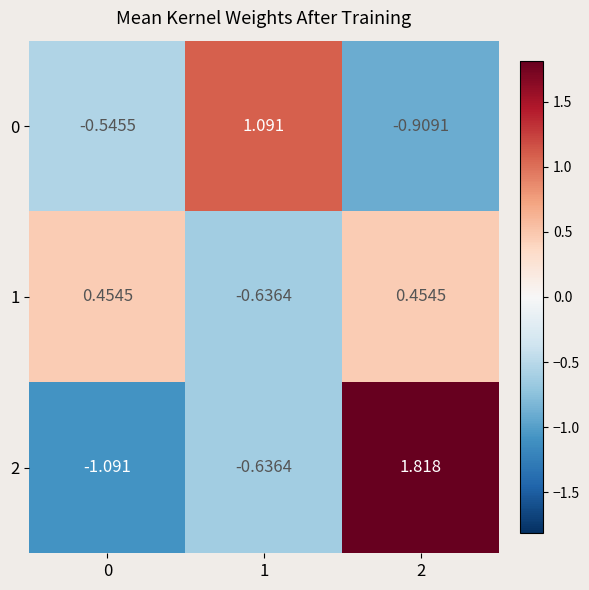

Is the value of 1 at 2 greater than the value of 2 at 2?

No